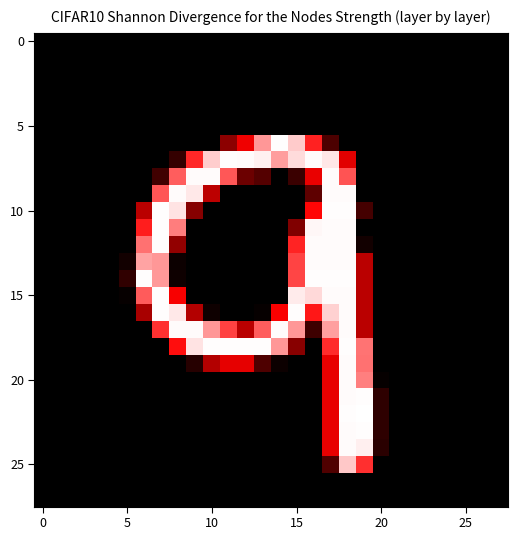

At which category is the sum across all series the highest?

18